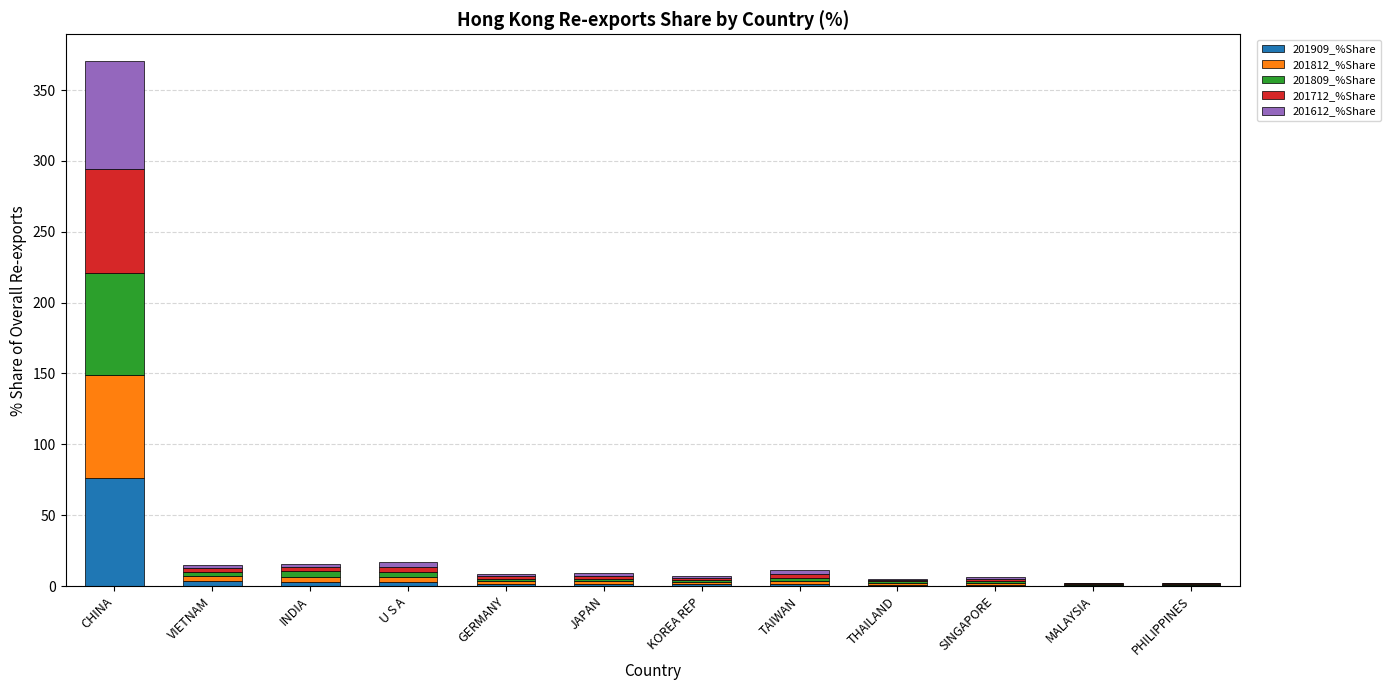

At which category is the sum across all series the highest?

CHINA